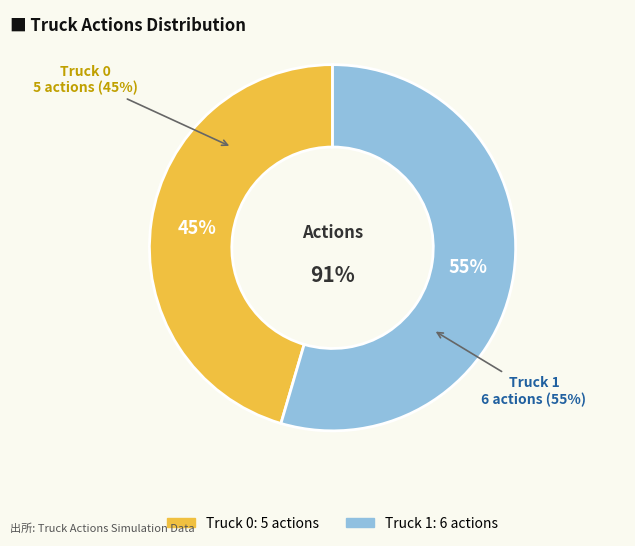

Combined, what portion of the pie is Truck 1 and Truck 0?

100.0%